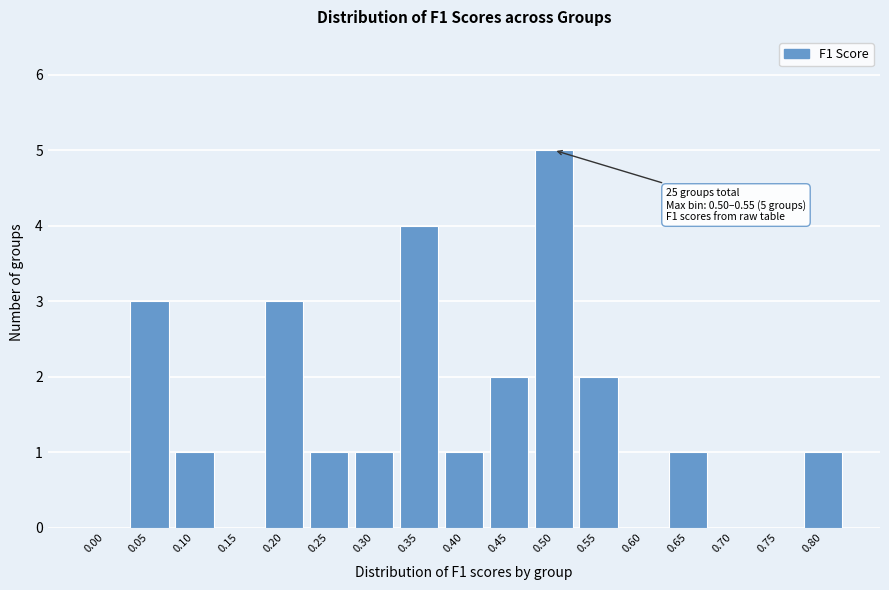

Reading left to right, extract all data points from this chart.

0.00=0	0.05=3	0.10=1	0.15=0	0.20=3	0.25=1	0.30=1	0.35=4	0.40=1	0.45=2	0.50=5	0.55=2	0.60=0	0.65=1	0.70=0	0.75=0	0.80=1